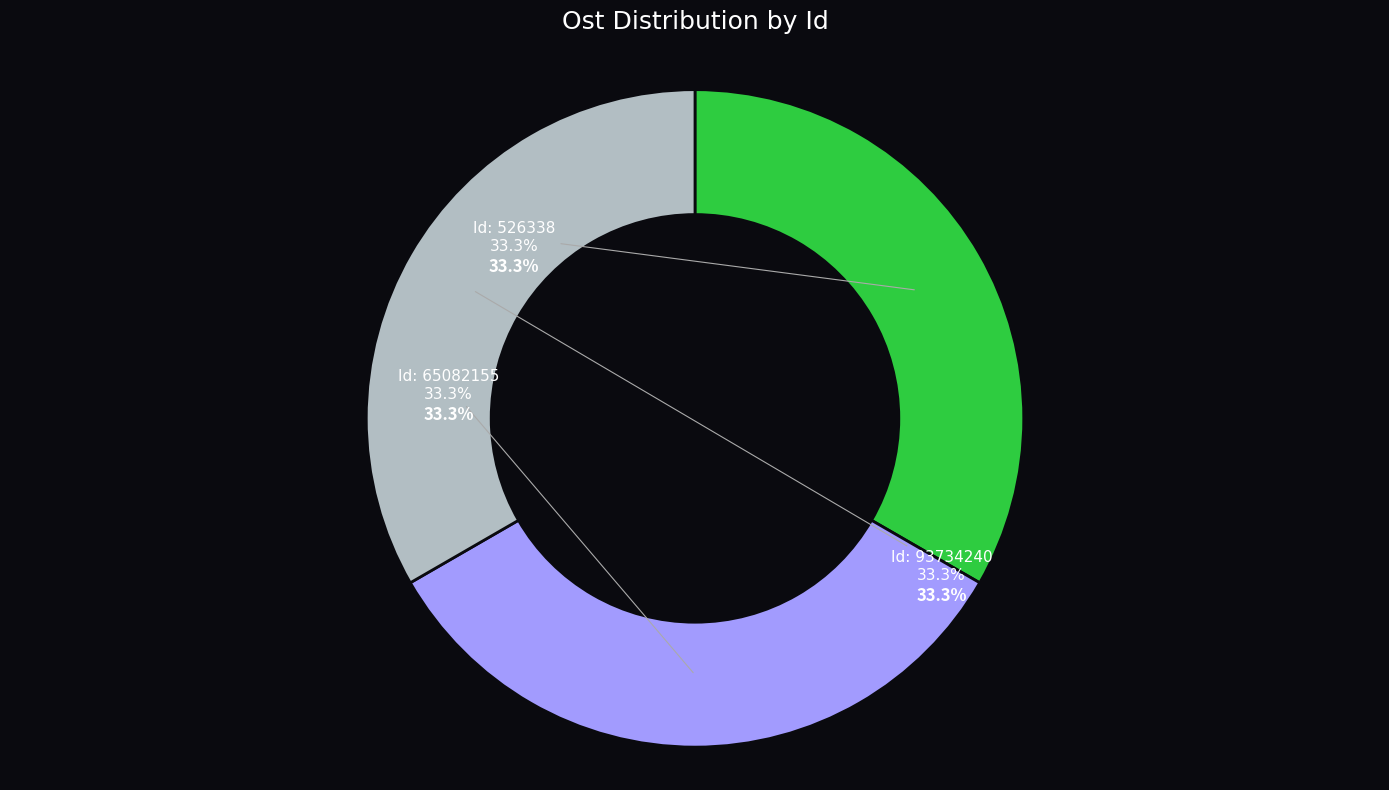

Is there any slice that represents more than half of the pie?

No